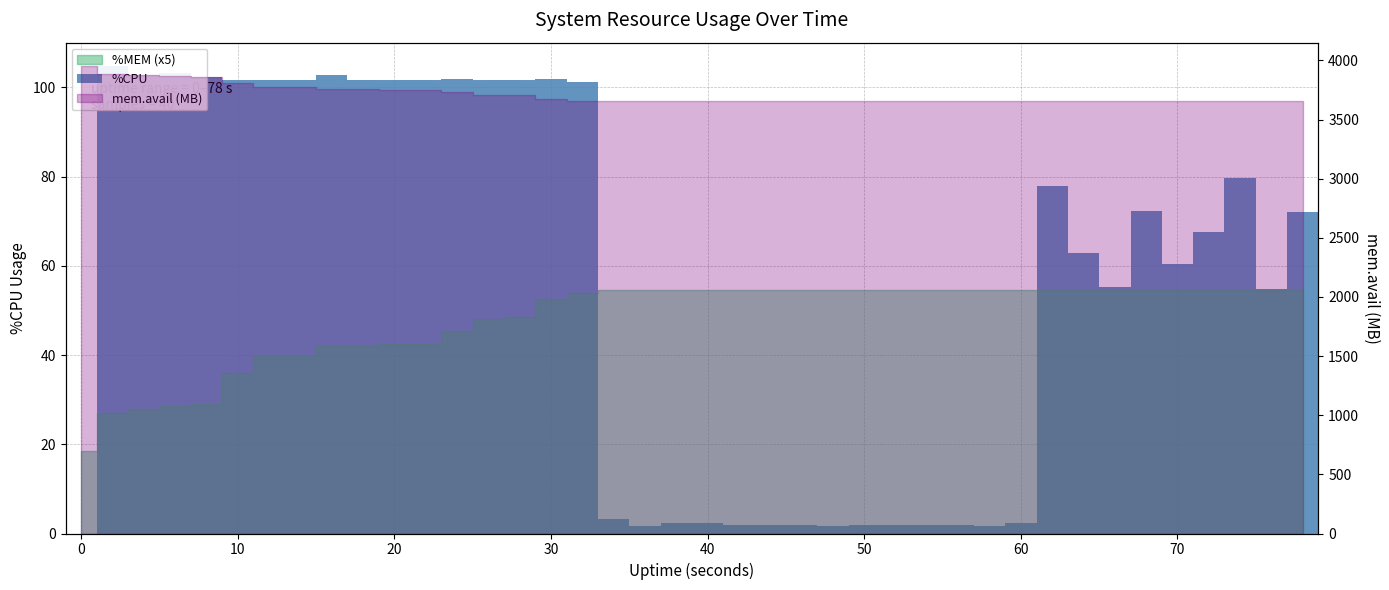

How many bars are there in total?

40